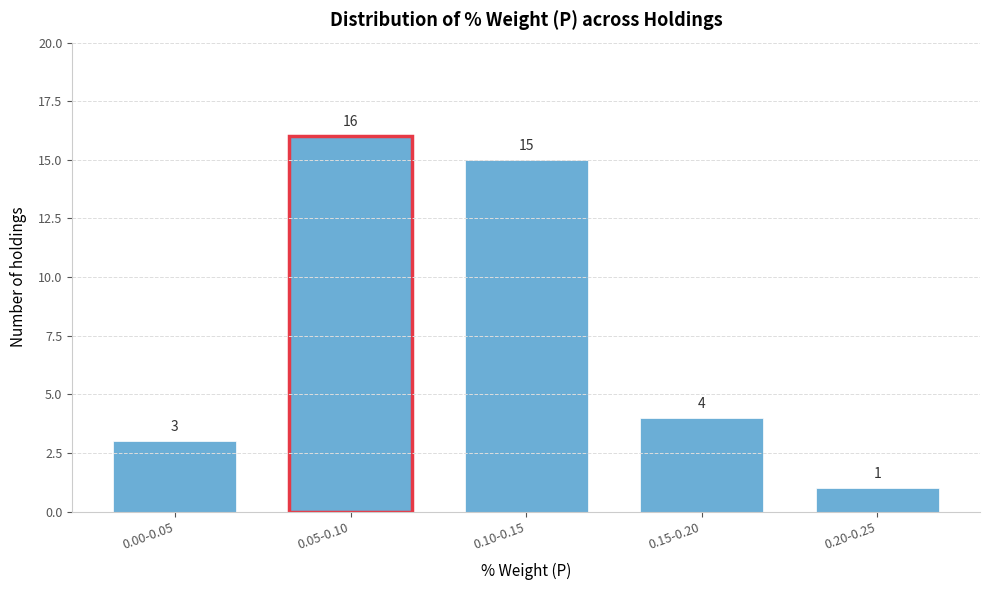

Reading left to right, extract all data points from this chart.

3	16	15	4	1